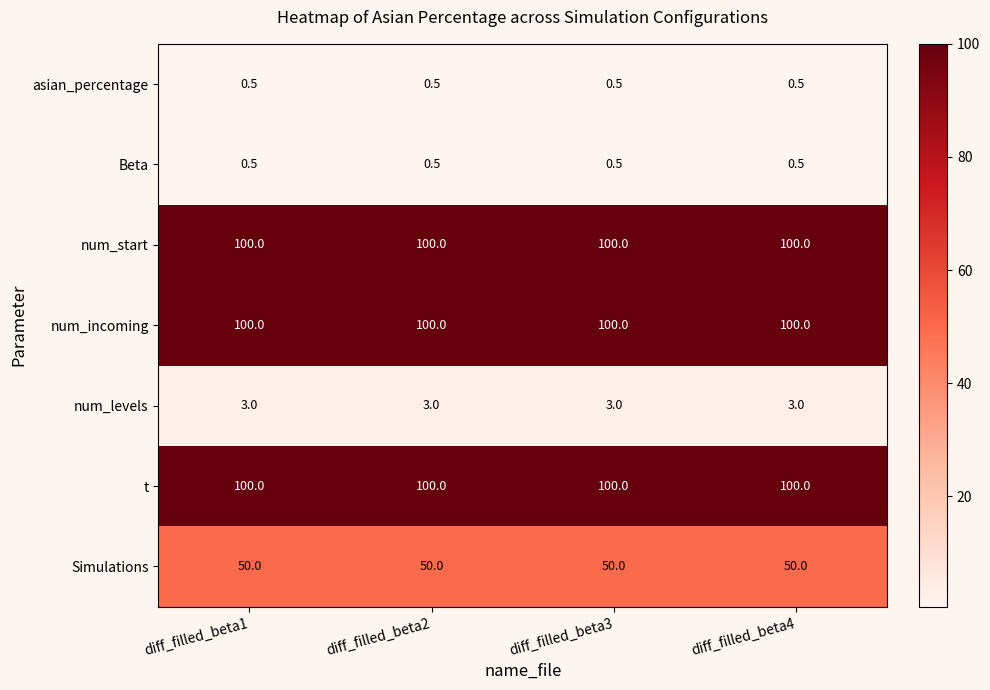

Is it true that t equals 100.0 at diff_filled_beta2?

True